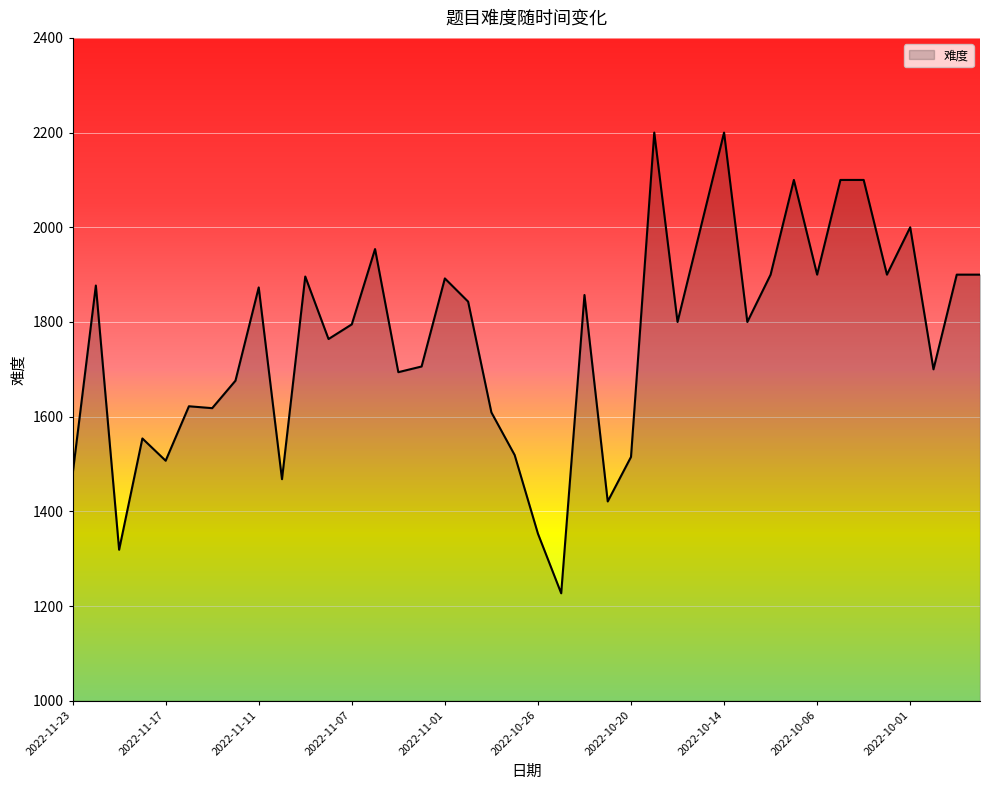

What is the label of the 1st point from the right?

2022-09-29